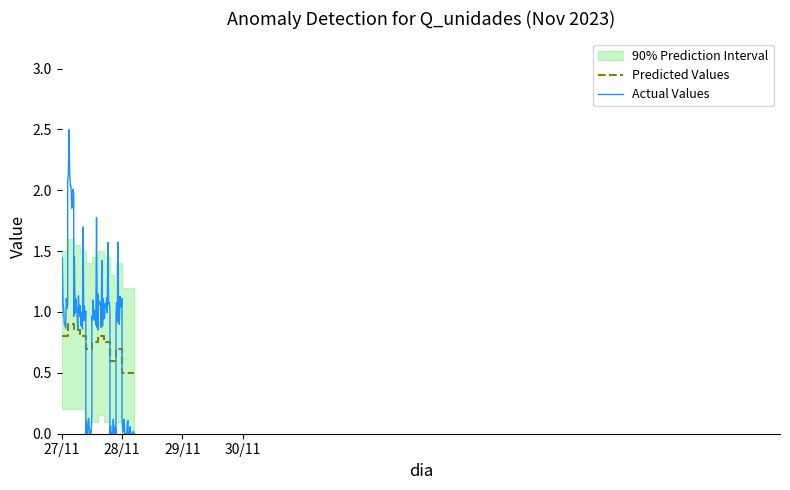

Does the chart display data point markers on the line(s)?

No